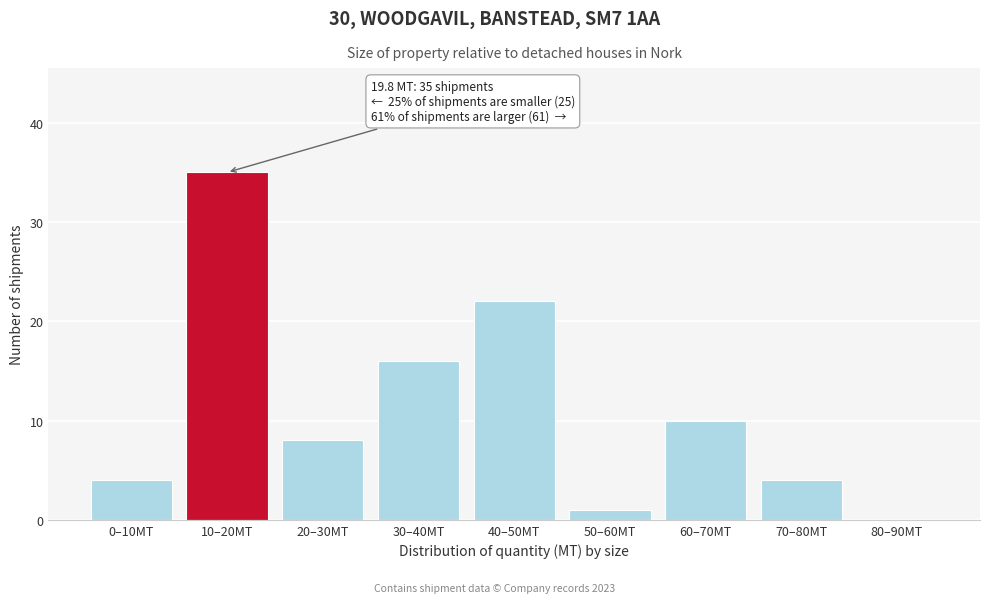

Reading right to left, list all the values displayed in this chart.

80–90MT=0	70–80MT=4	60–70MT=10	50–60MT=1	40–50MT=22	30–40MT=16	20–30MT=8	10–20MT=35	0–10MT=4